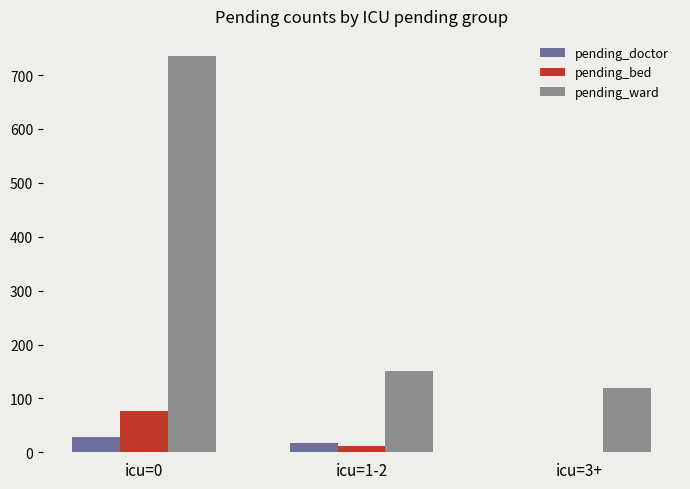

What is the maximum value shown in the chart?

736